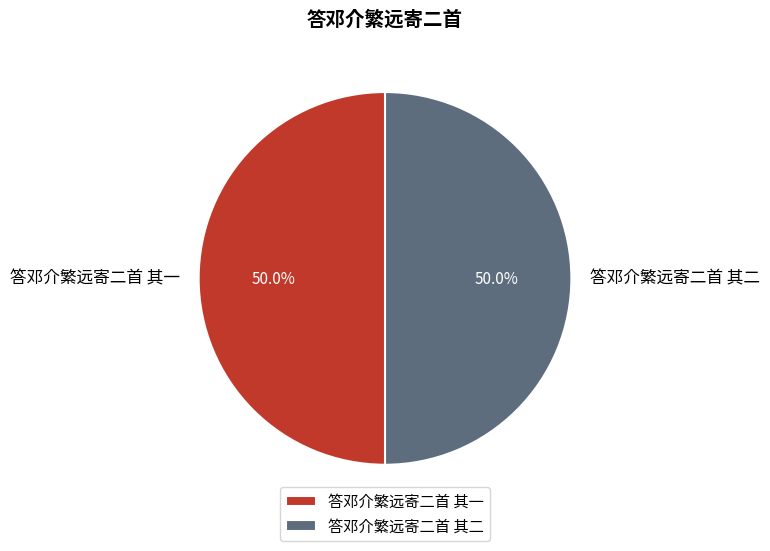

Combined, what portion of the pie is 答邓介繁远寄二首 其二 and 答邓介繁远寄二首 其一?

100.0%